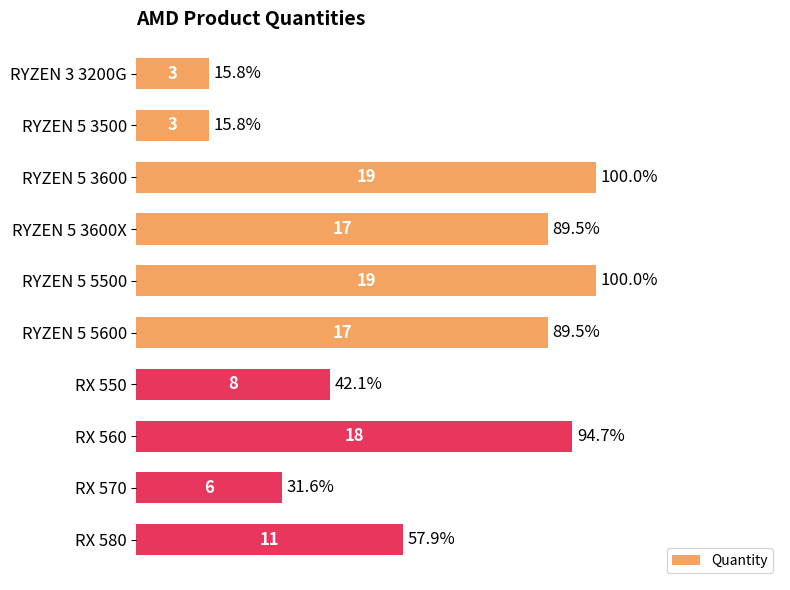

How many series are shown in this chart?

1